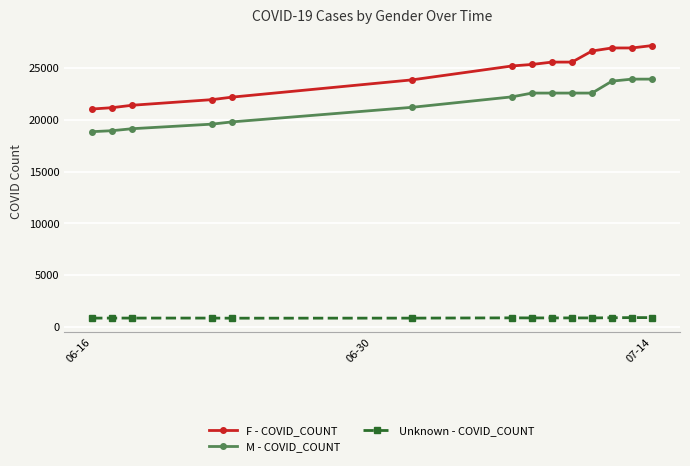

Which series has the widest spread of values?

F - COVID_COUNT